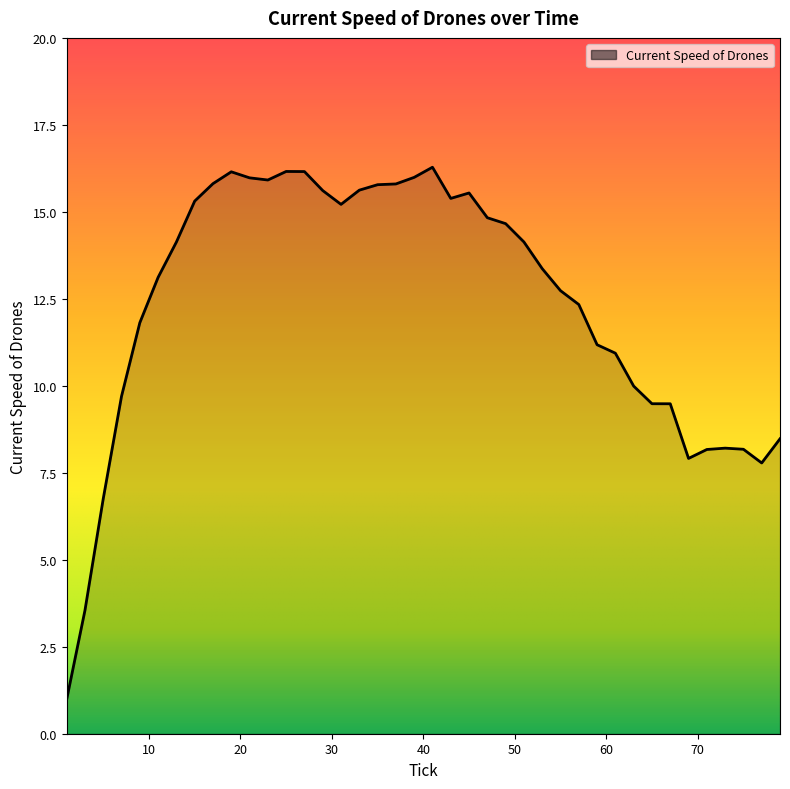

True or false: the data shows 18.6 at 53.0.

False